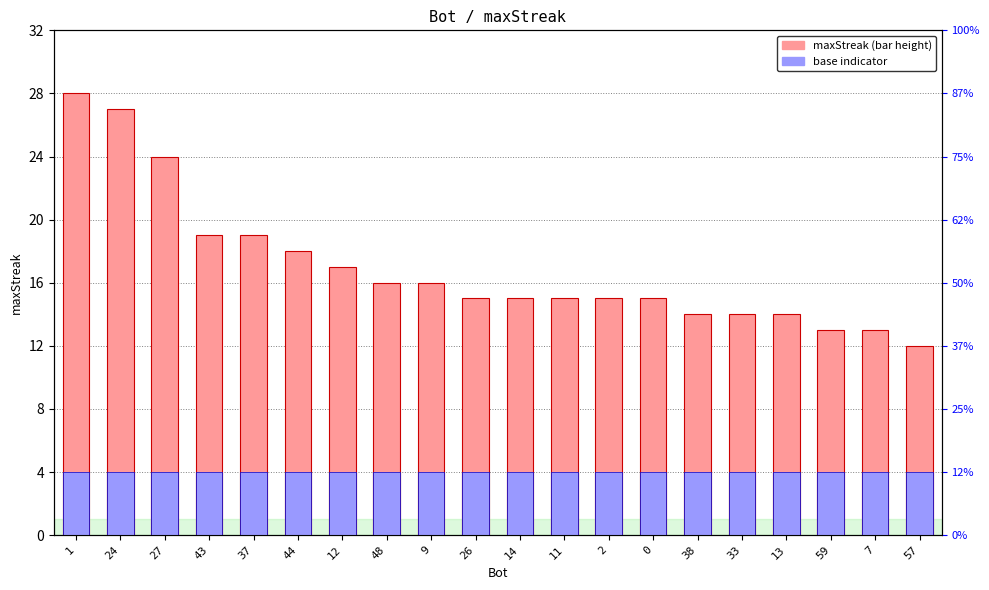

What is the smallest value displayed?

12